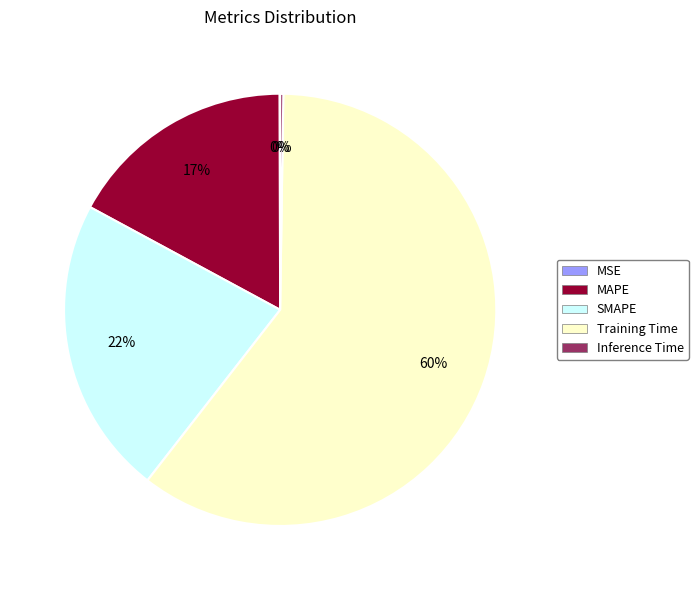

Is Training Time the majority of the pie?

Yes